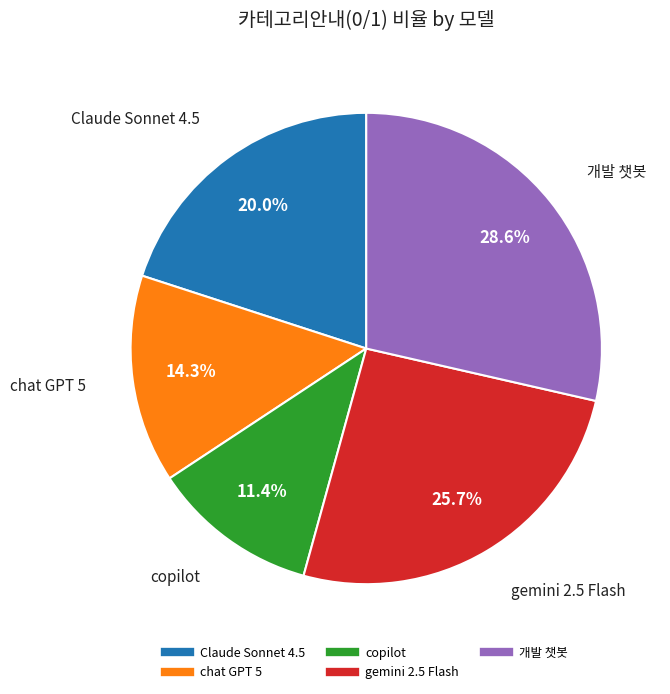

What percentage is the gemini 2.5 Flash slice, to the nearest percent?

26%